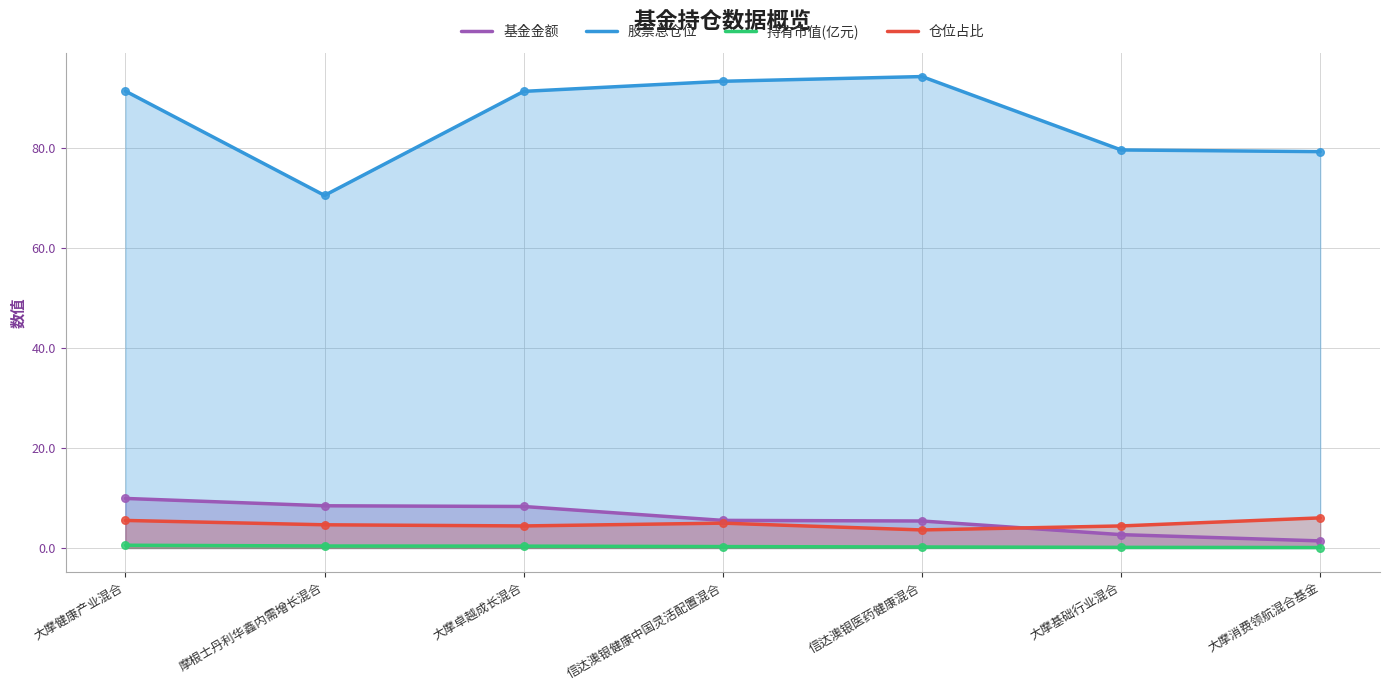

What are all the series names shown in the legend?

基金金额, 股票总仓位, 持有市值(亿元), 仓位占比